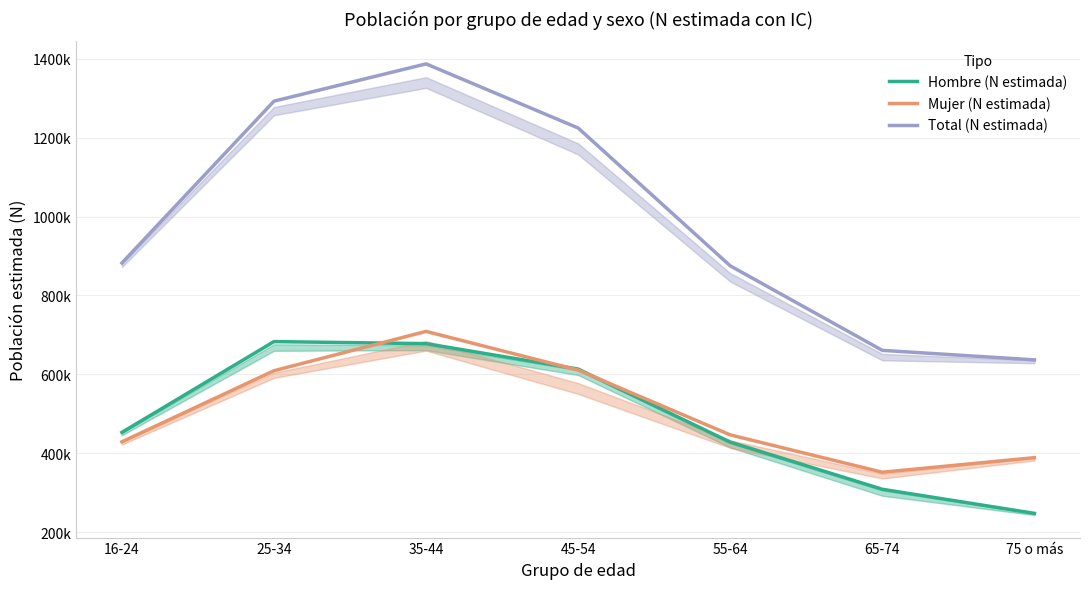

Reading left to right, extract all data points from this chart.

Hombre (N estimada): 453105	683101	677921	613485	428388	308877	247841
Mujer (N estimada): 429172	609296	708938	610874	446693	352011	388979
Total (N estimada): 882277	1292397	1386859	1224359	875081	660888	636820